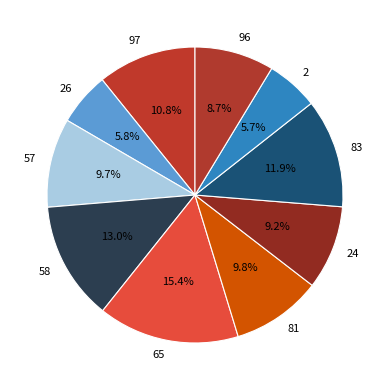

To the nearest percent, what is the combined percentage of 26 and 57?

16%